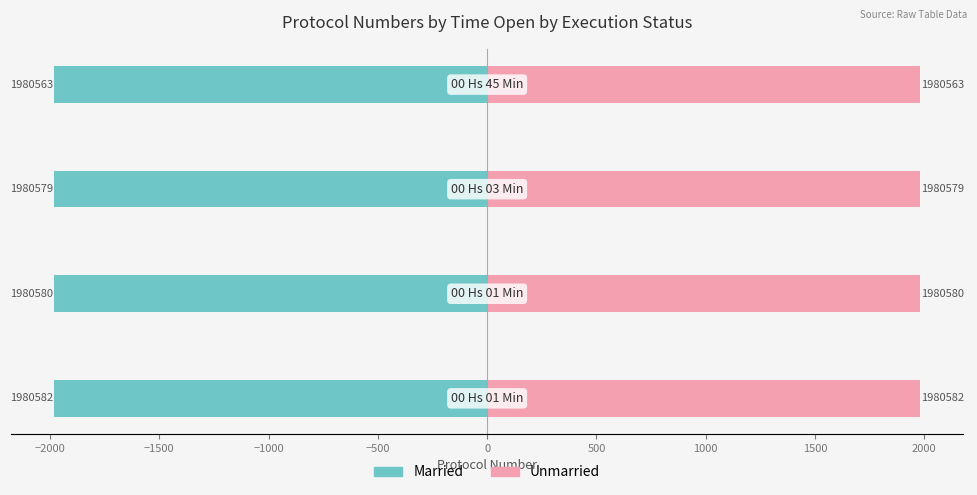

What is the sum of all Married values?

-7922.3